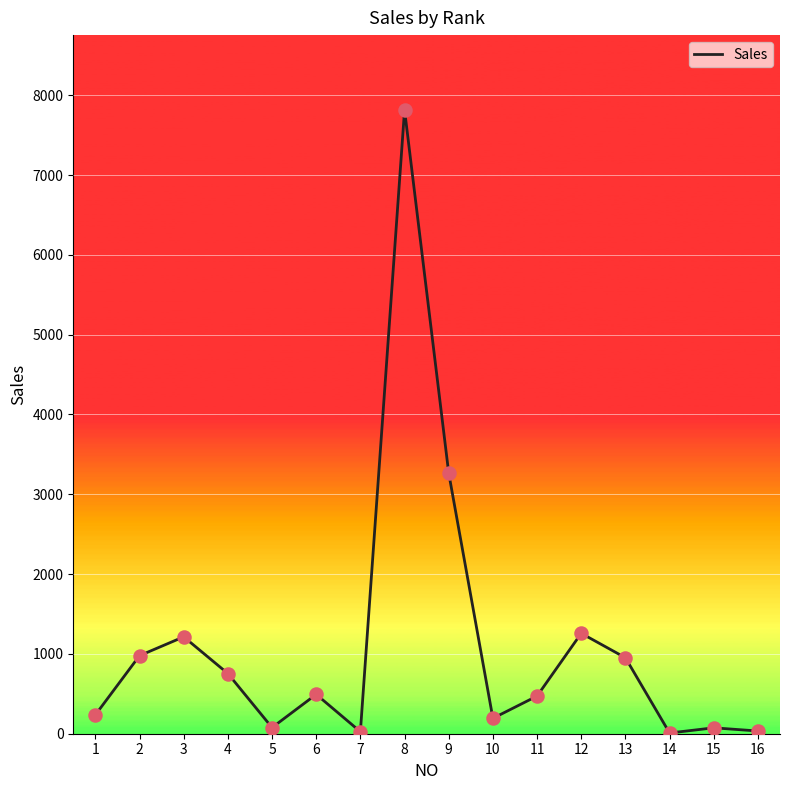

What is the change in value from 3 to 5?

-1137